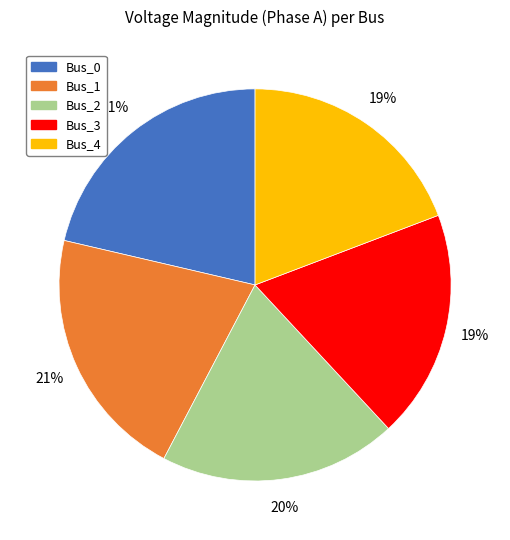

To the nearest percent, what is the difference between the largest and smallest slice percentages?

2%